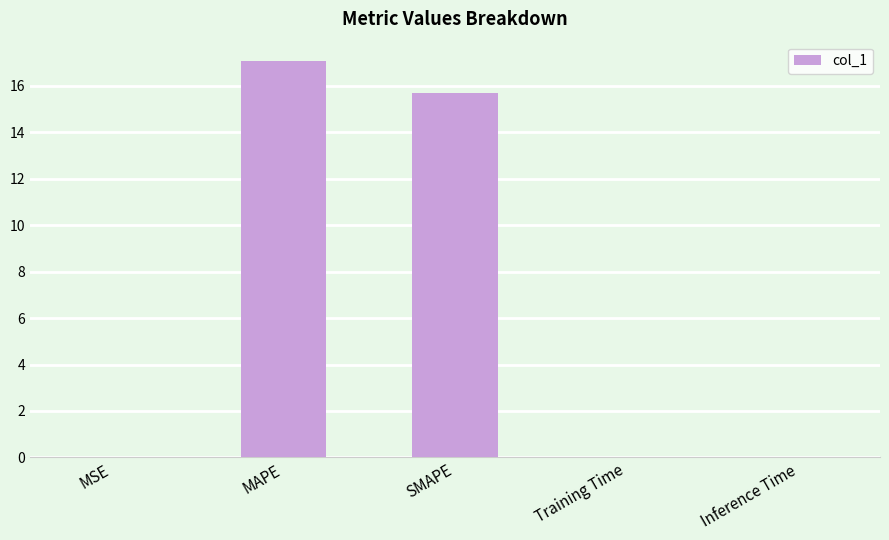

Does the chart contain stacked bars?

No